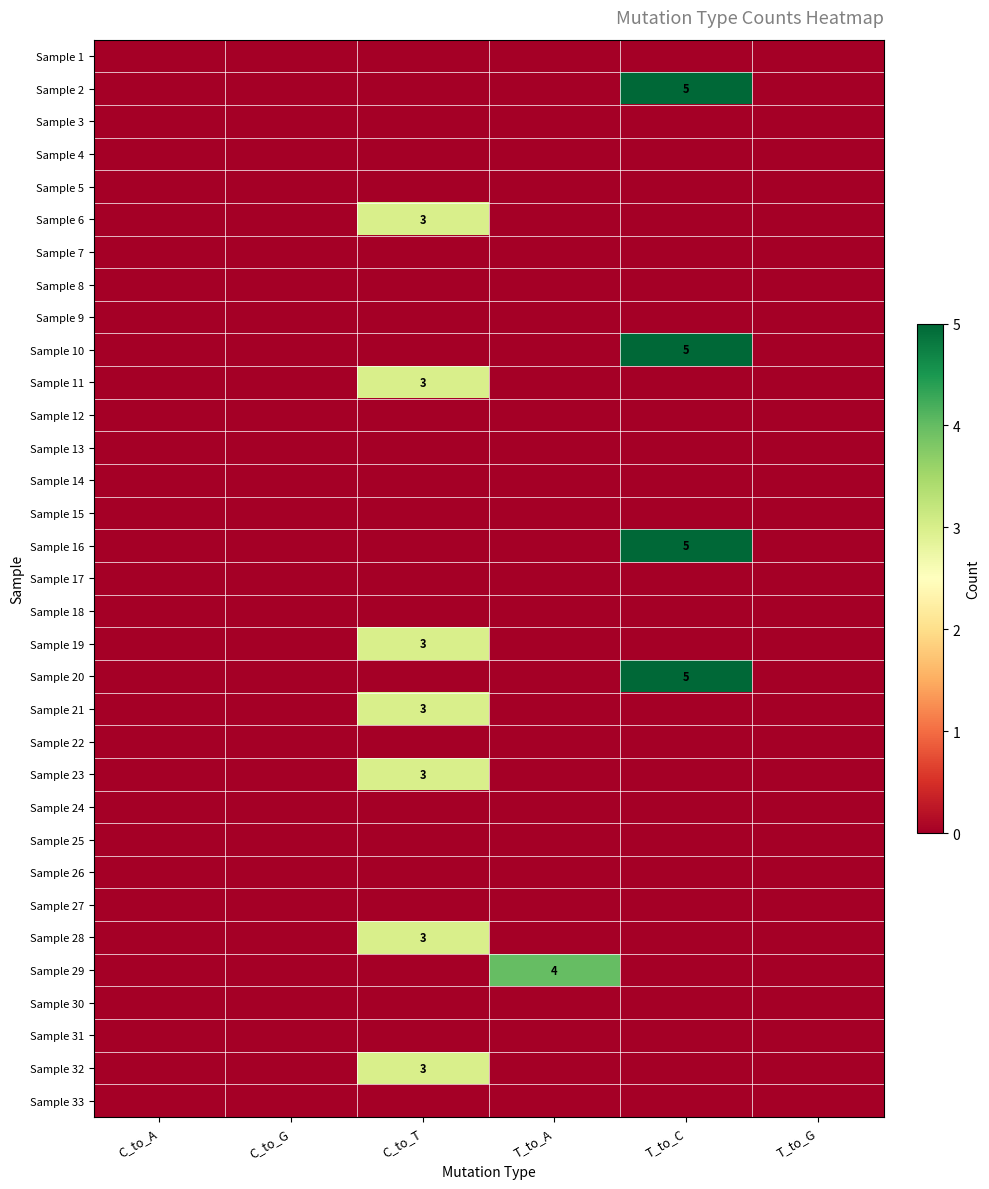

The value of Sample 11 at C_to_T is 1. True or false?

False